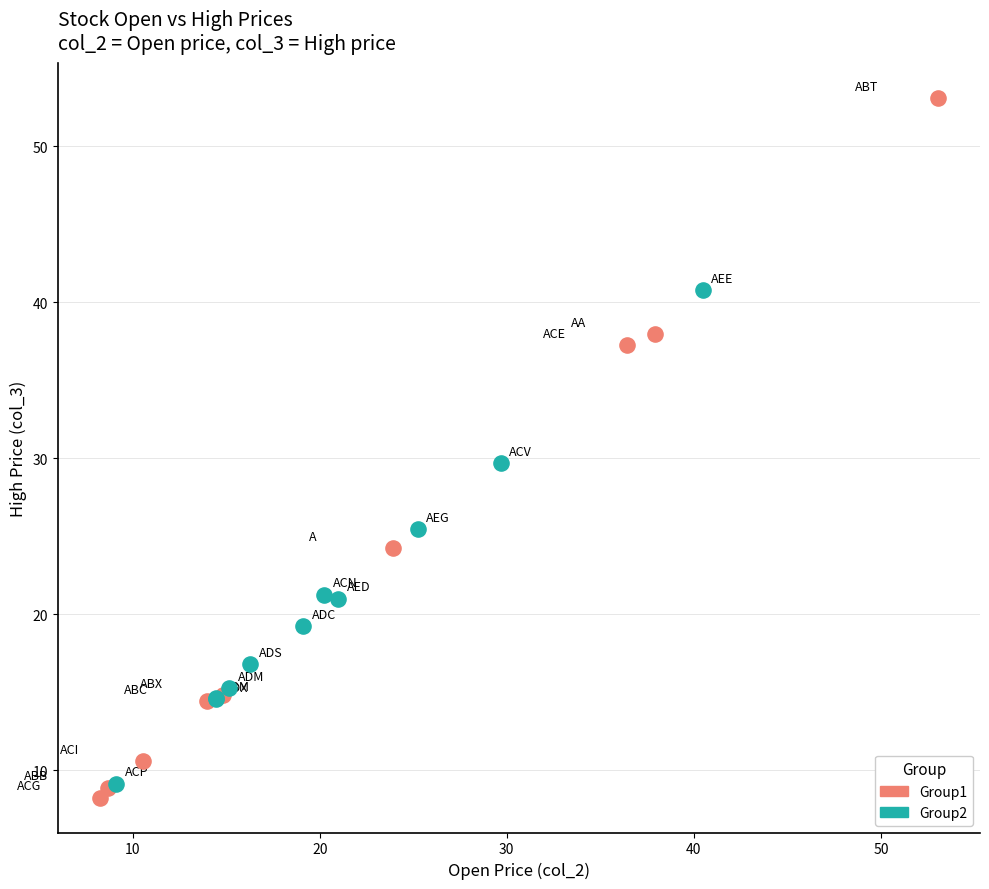

Which series reaches the maximum Y coordinate?

Group1